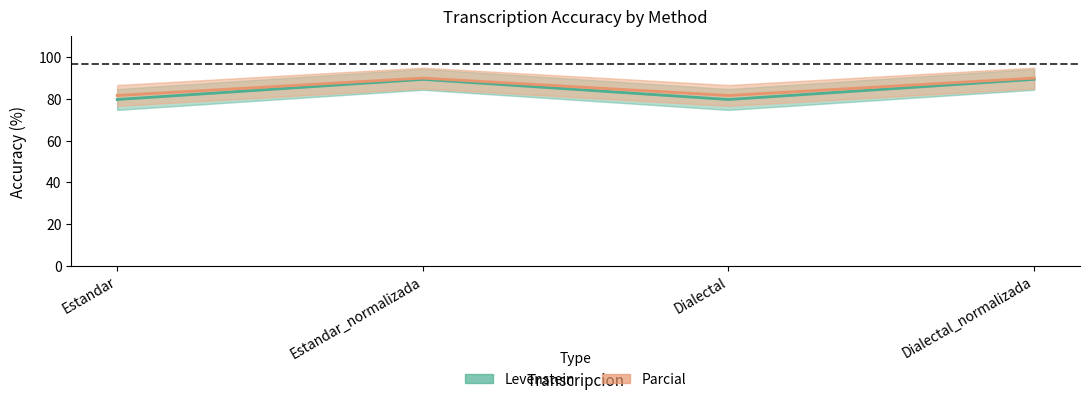

True or false: Levenstein has a value of 79.7 at Estandar.

True